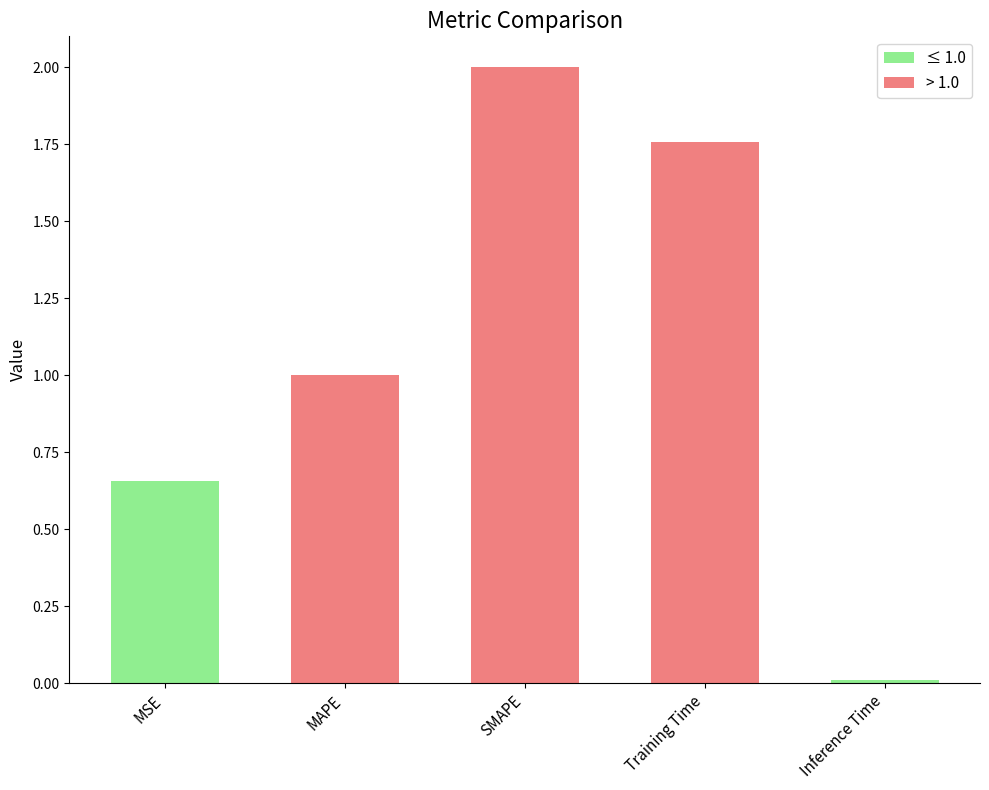

What value does the data have at MAPE?

1.0